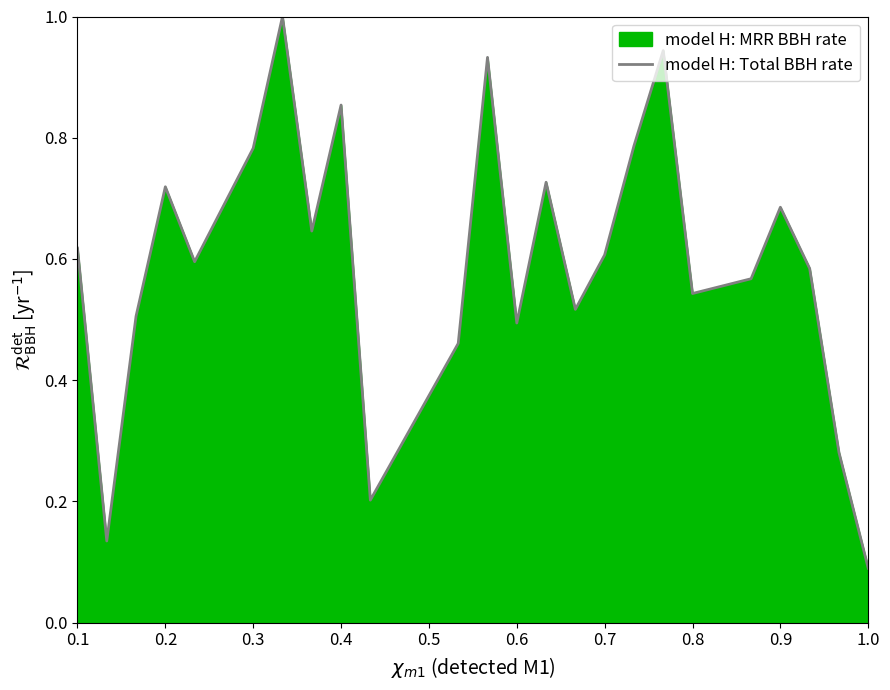

What is the difference between the values at 0.6 and 1.0?

0.4